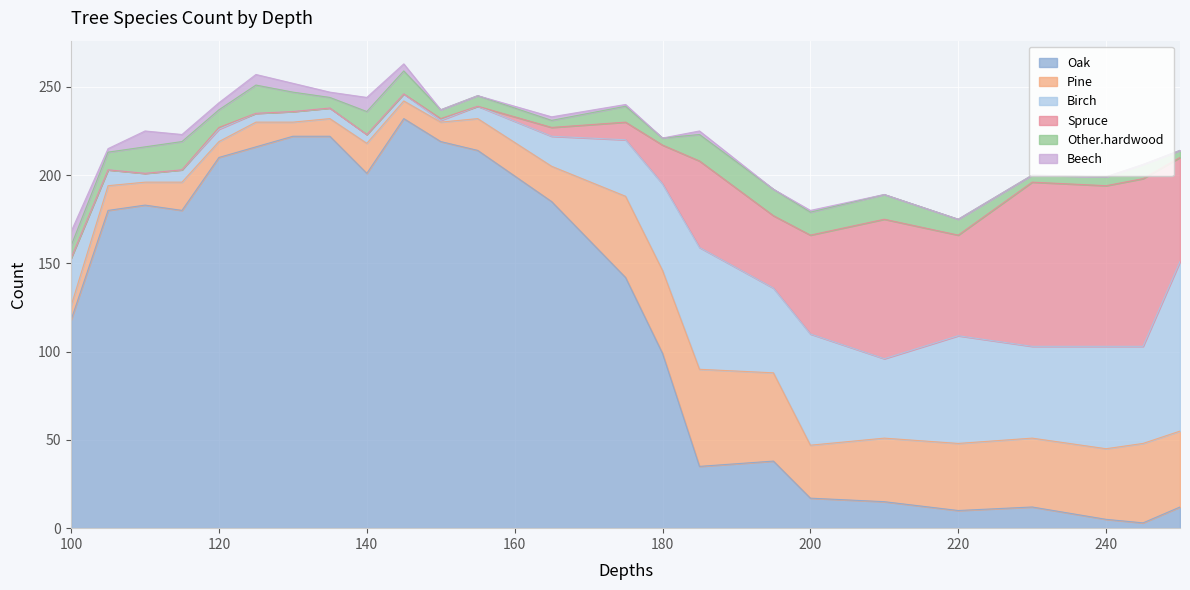

What are all the series names shown in the legend?

Oak, Pine, Birch, Spruce, Other.hardwood, Beech